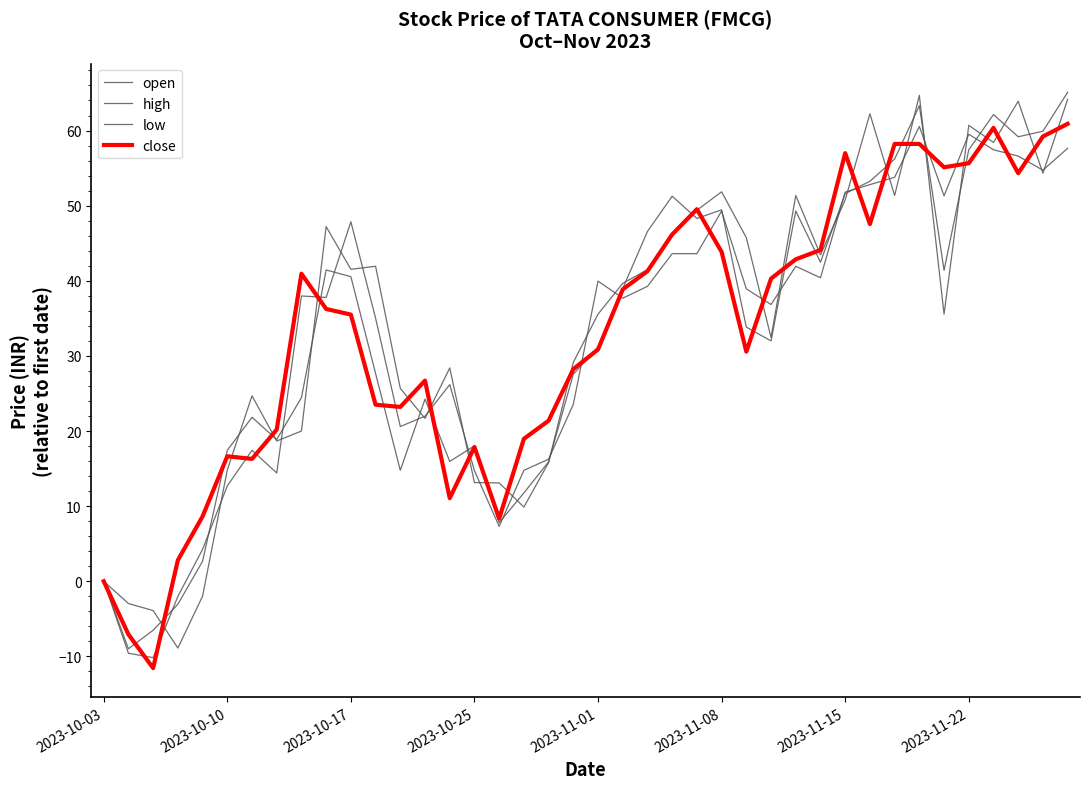

Does the chart have visible grid lines?

No